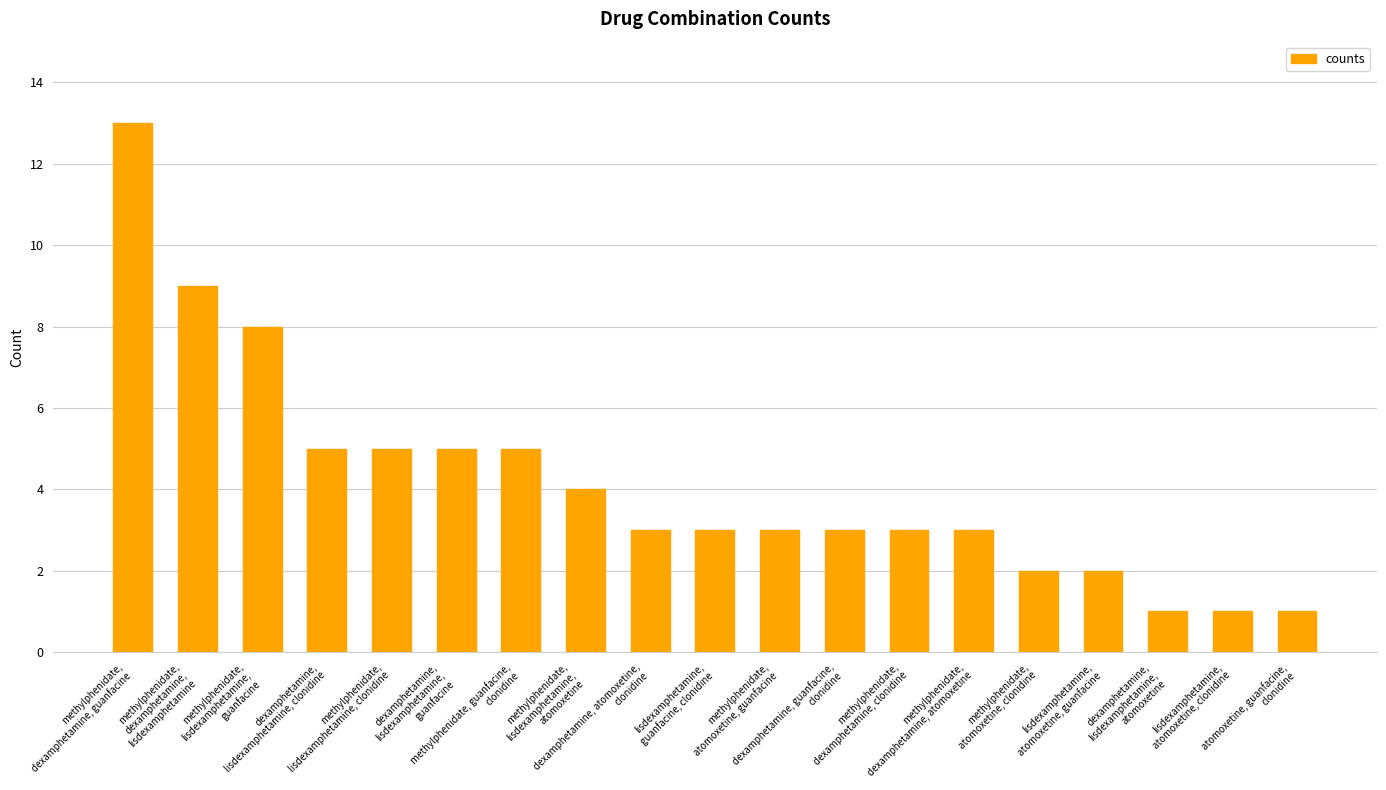

What is the sum of the values at methylphenidate,
lisdexamphetamine, clonidine and dexamphetamine,
lisdexamphetamine,
atomoxetine?

6